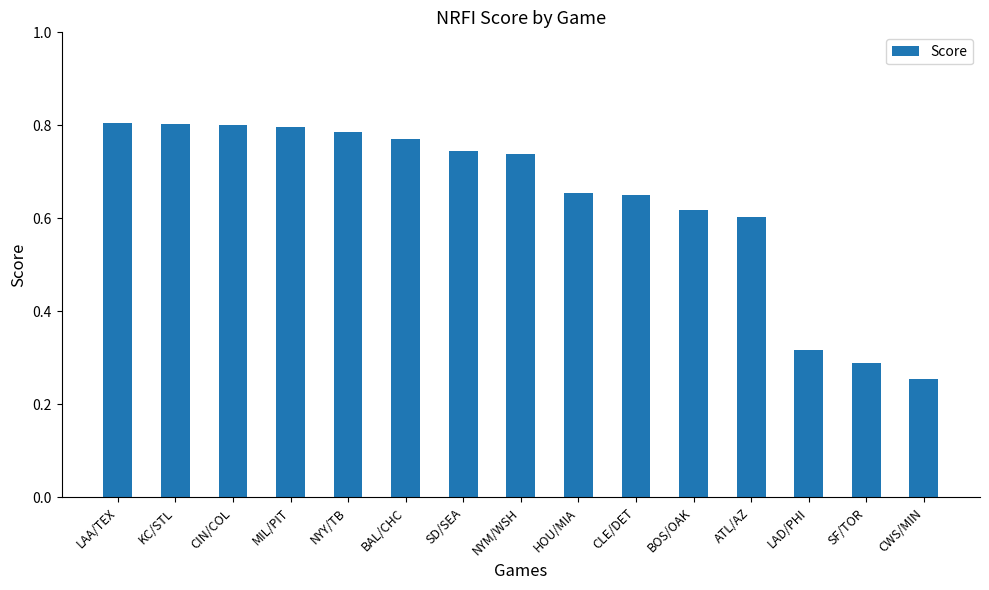

What is the difference between the values at LAA/TEX and SD/SEA?

0.1